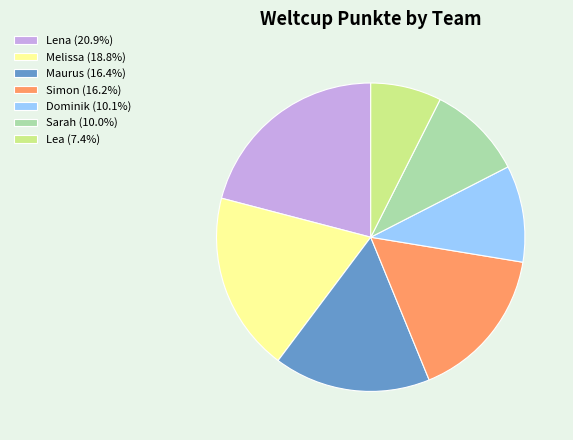

Does Maurus account for over 50% of the chart?

No